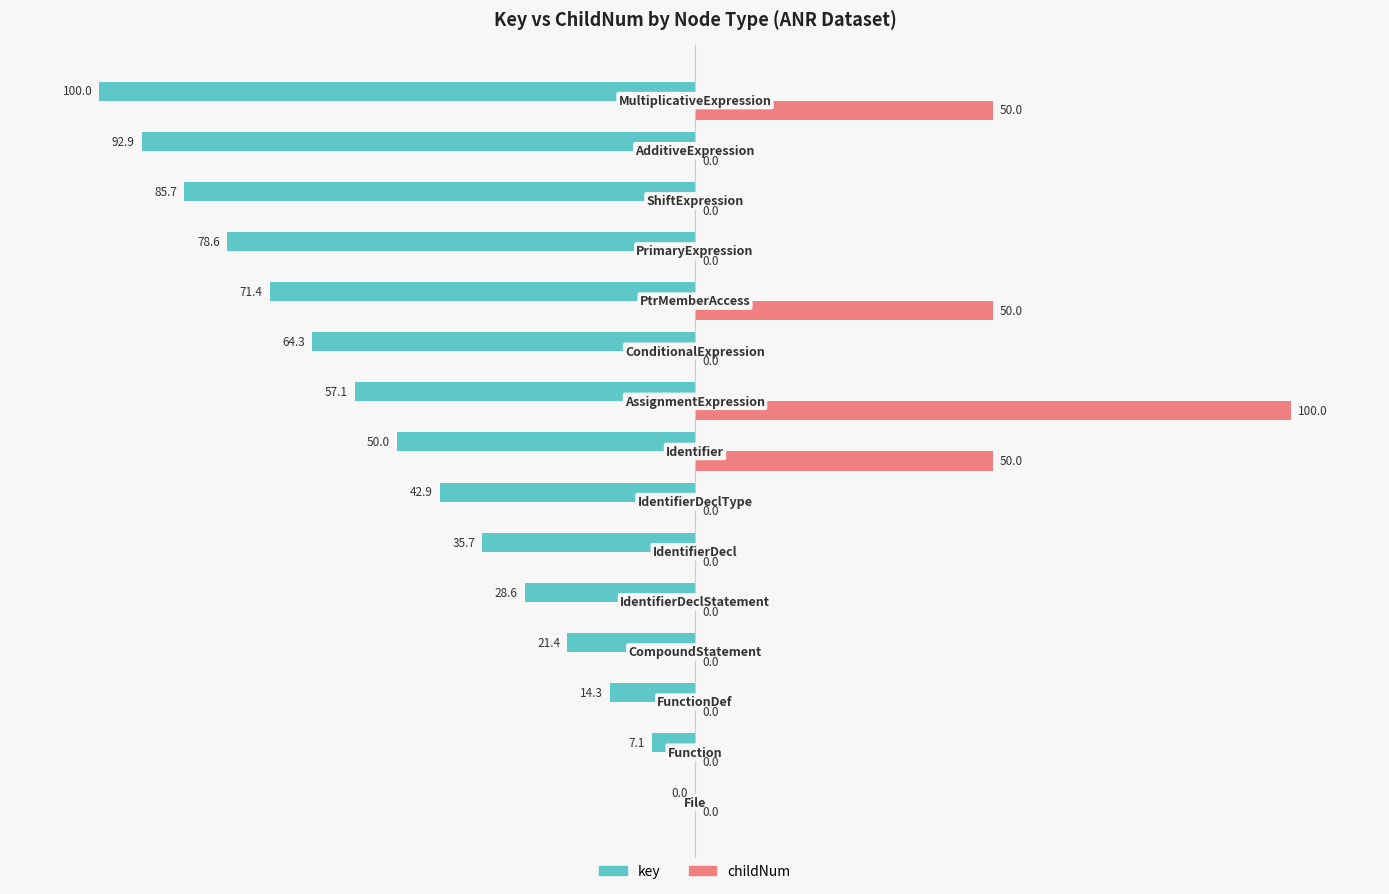

What is the sum of all childNum values?

250.0